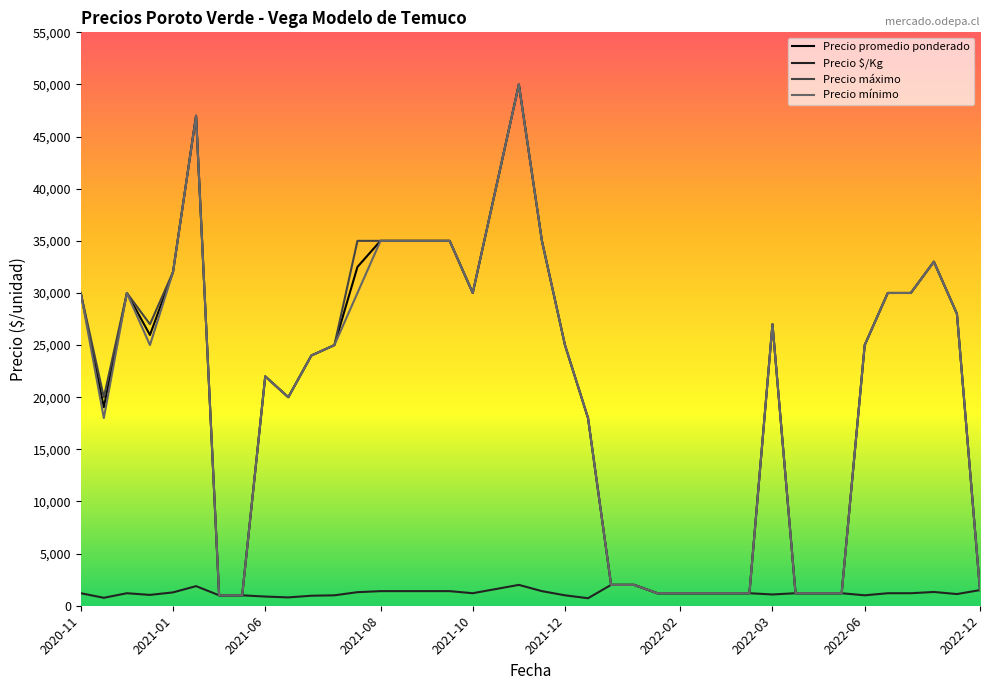

What is the maximum value for Precio promedio ponderado?

50000